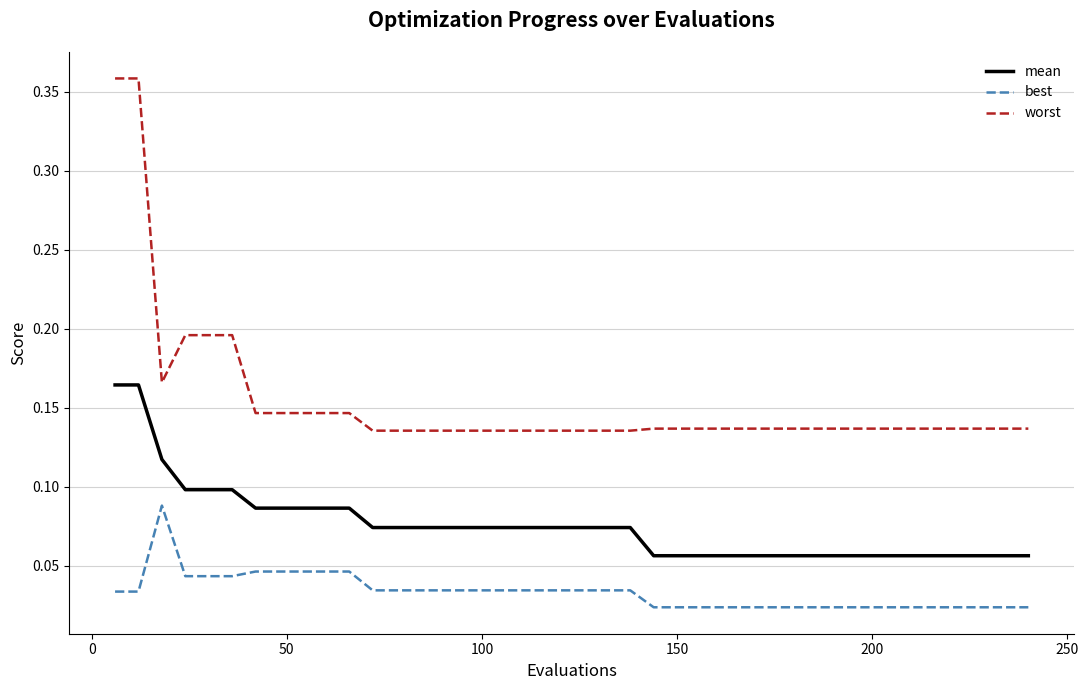

Which series has the largest range (max minus min)?

worst